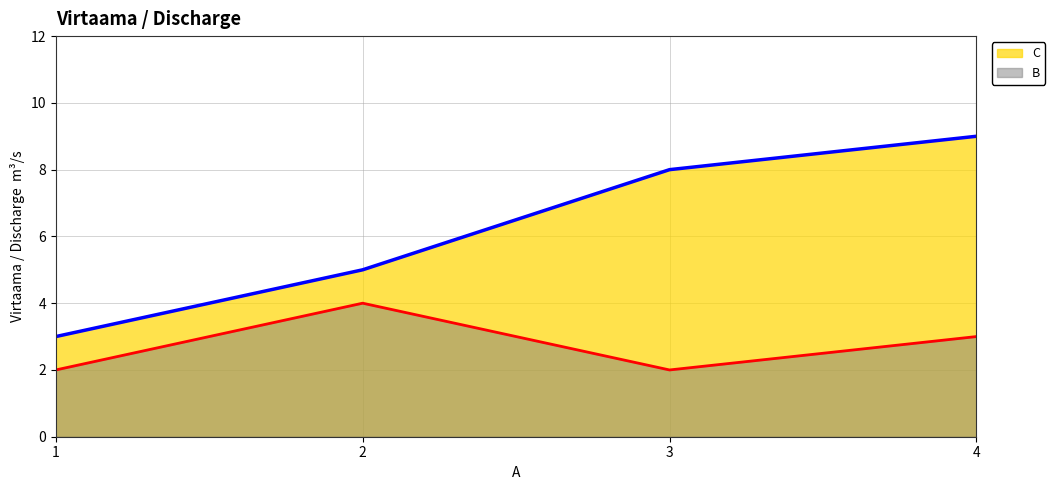

How many lines are shown in the chart?

2